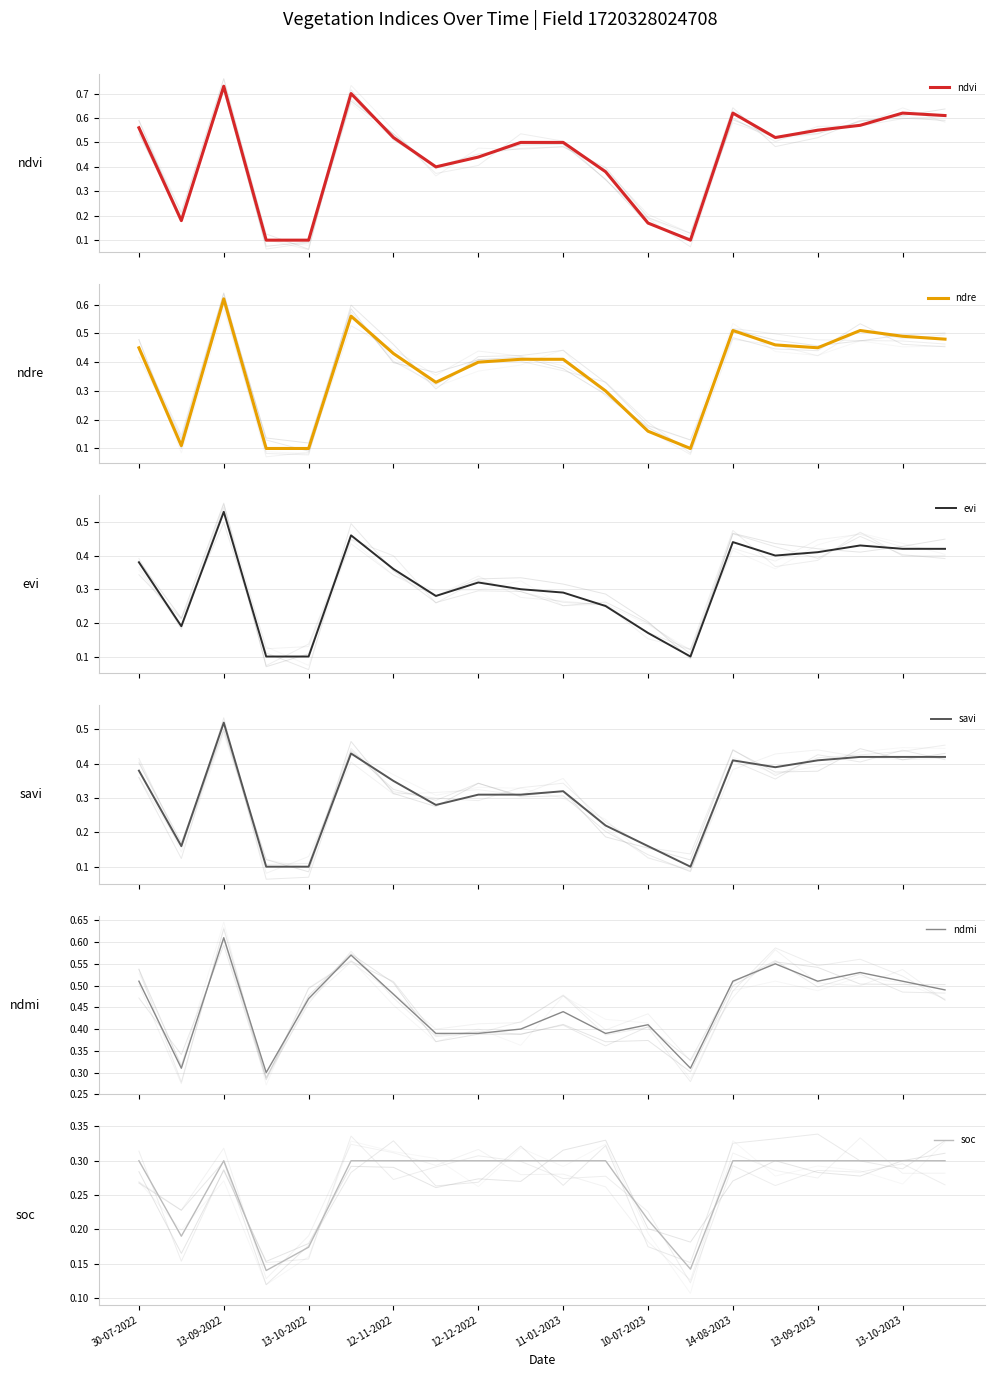

The ndvi series shows 0.6 at 16. True or false?

True